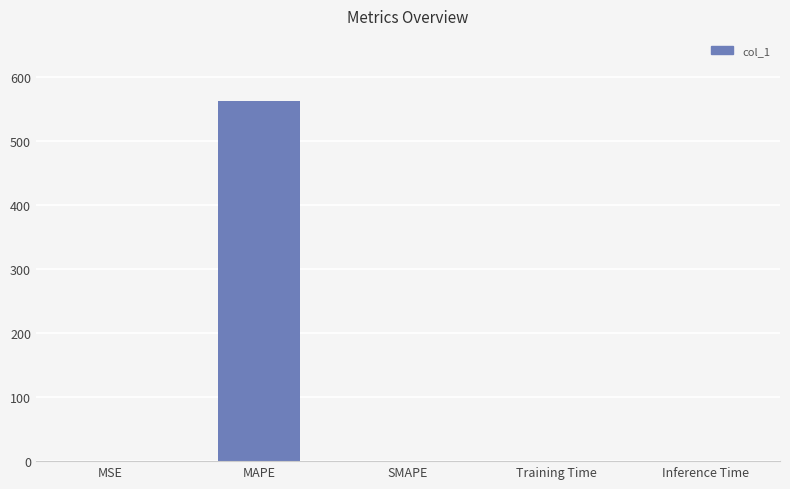

Are the bars horizontal?

No